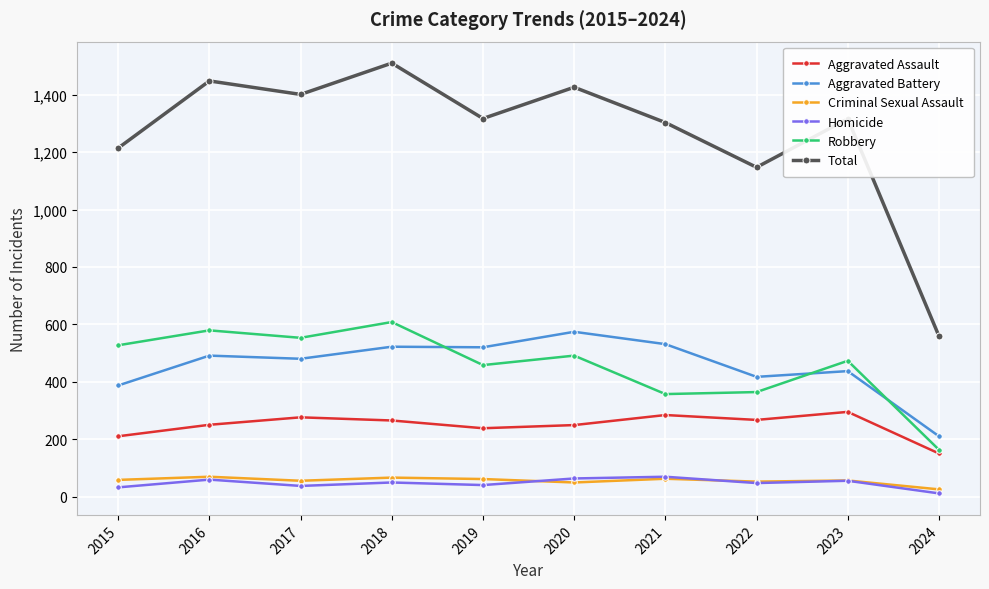

Which series has the widest spread of values?

Total